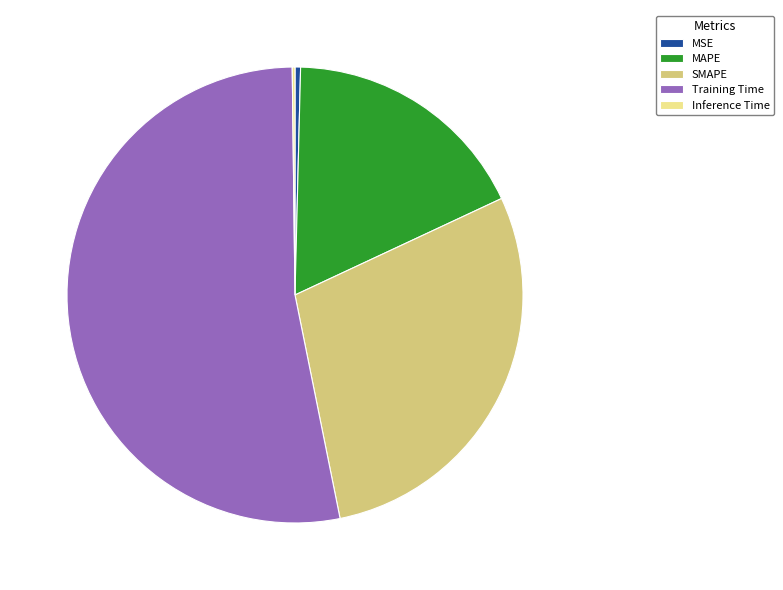

Is the sum of MAPE and SMAPE greater than half?

No